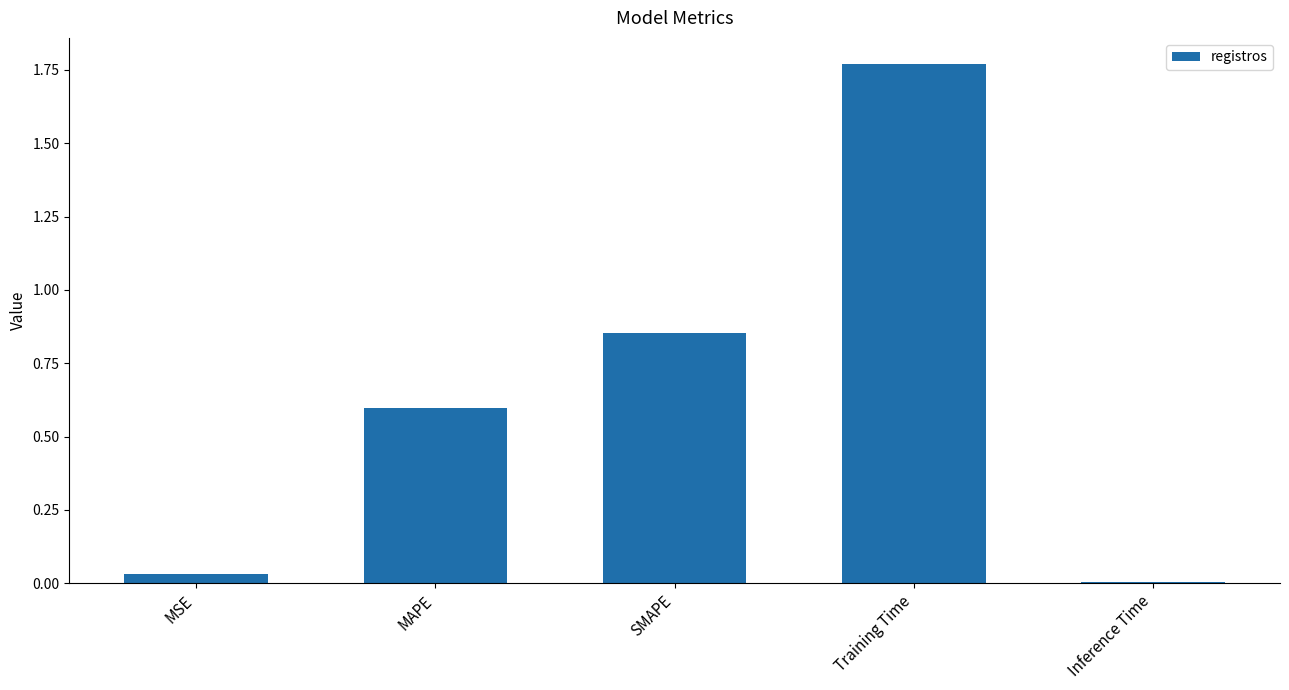

What is the value of the 2nd bar from the left?

0.6